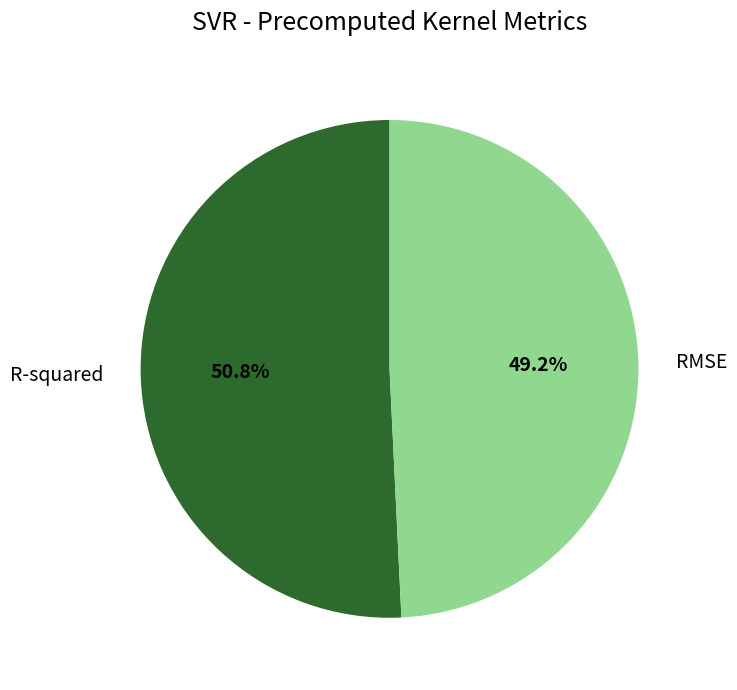

The RMSE slice represents 55% of the pie. True or false?

False